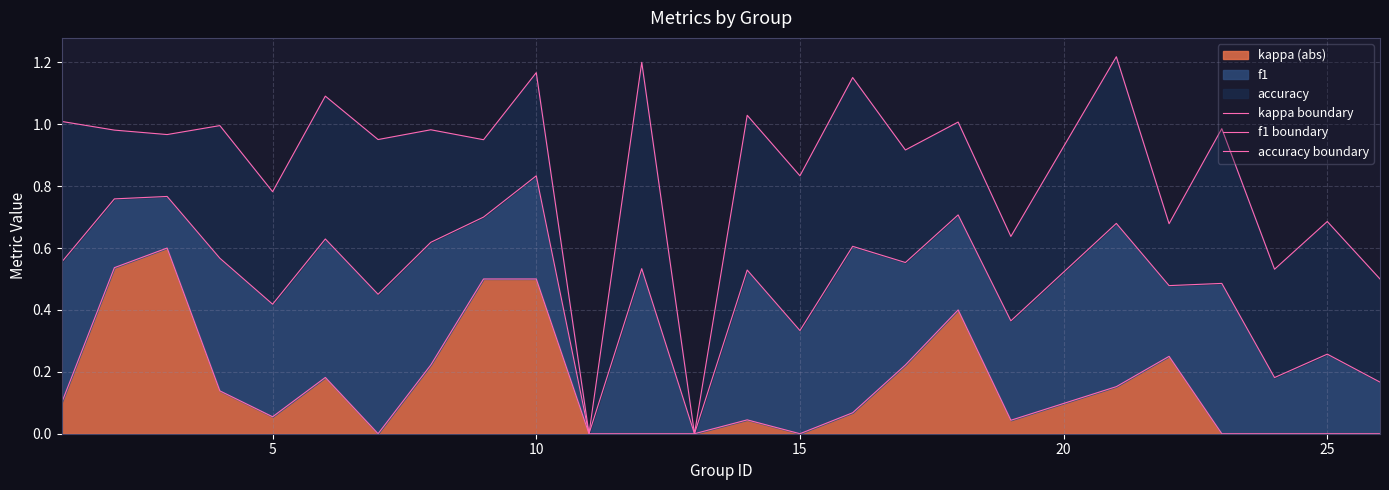

Which series has the largest total across all categories?

accuracy boundary